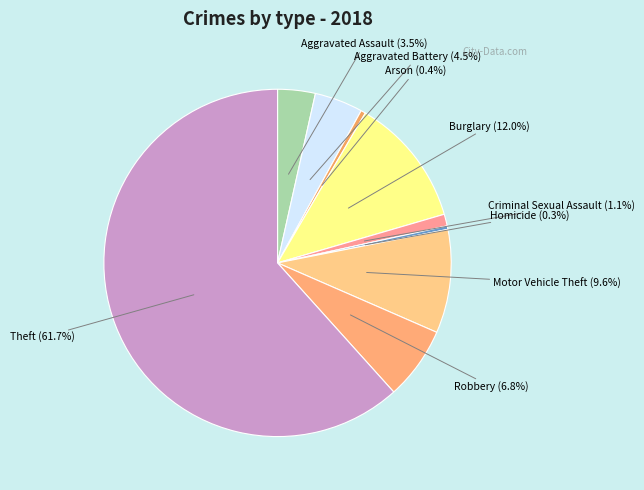

What is the largest slice in the pie chart?

Theft